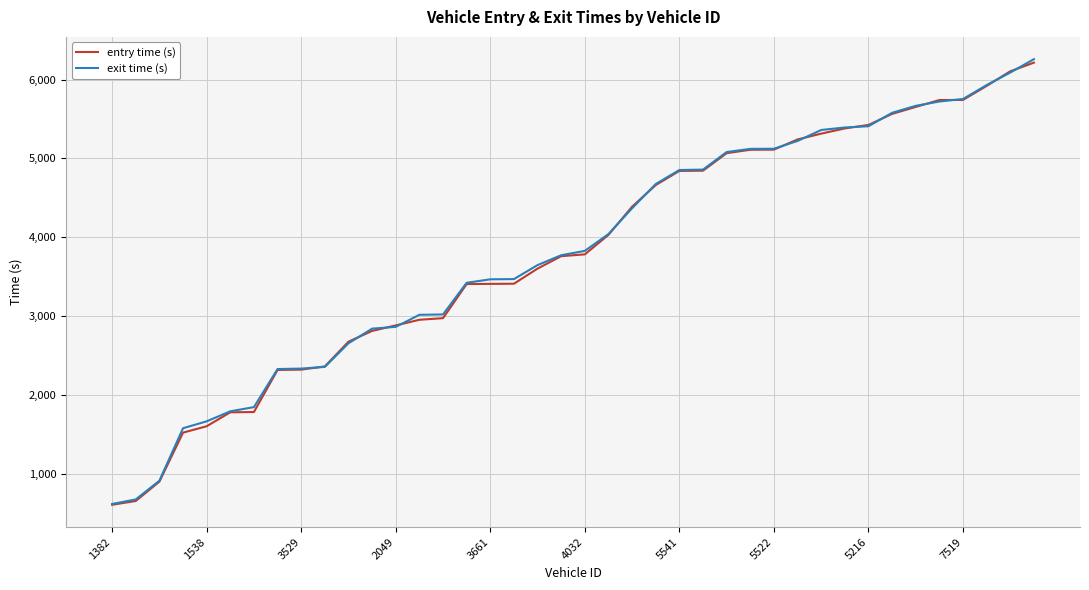

What is the lowest value of the entry time (s) series?

610.8